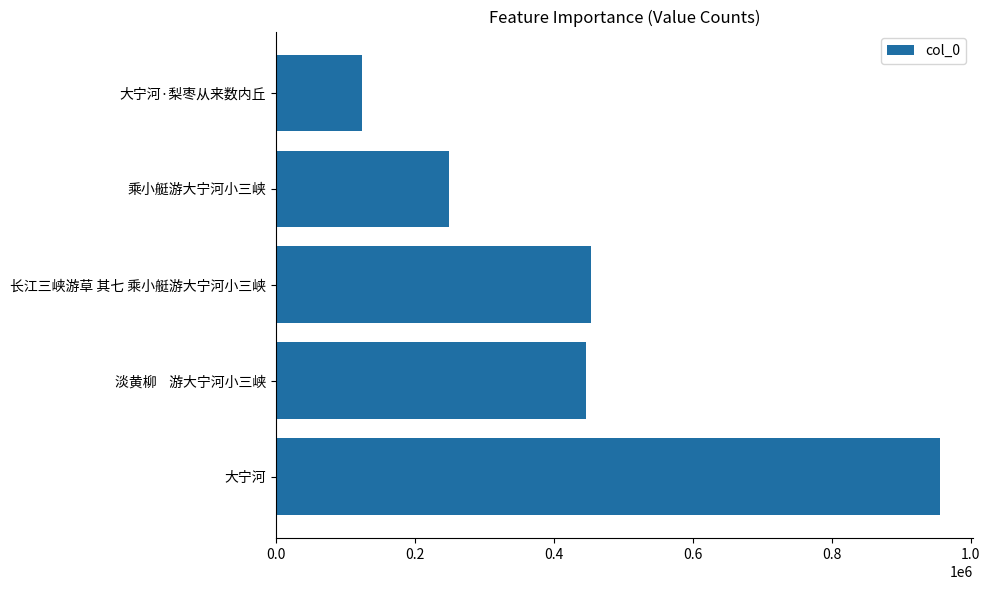

The value at 淡黄柳    游大宁河小三峡 is 446657. True or false?

True